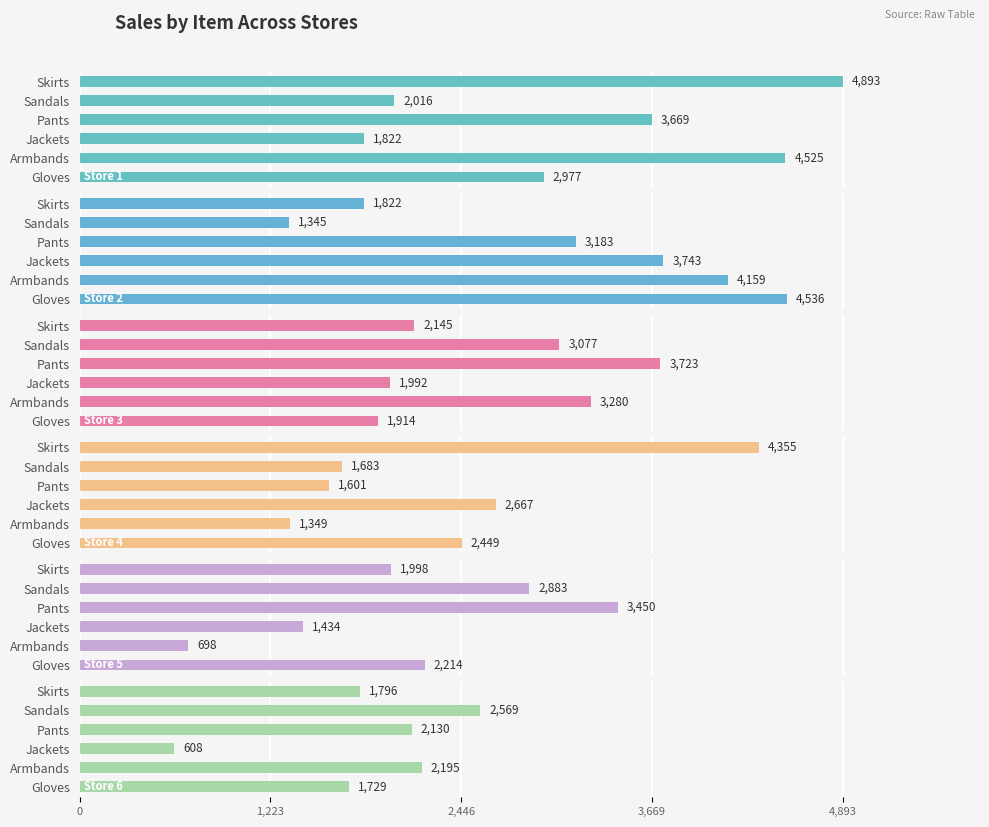

What is the difference between the highest and lowest values at Sandals?

1732